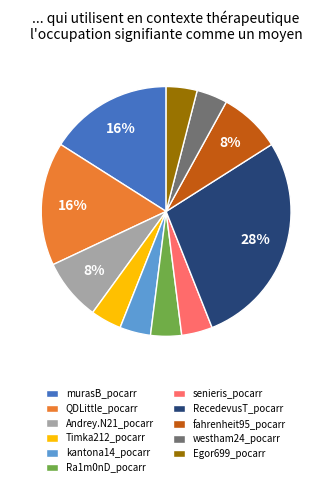

Count the number of slices in the pie.

11